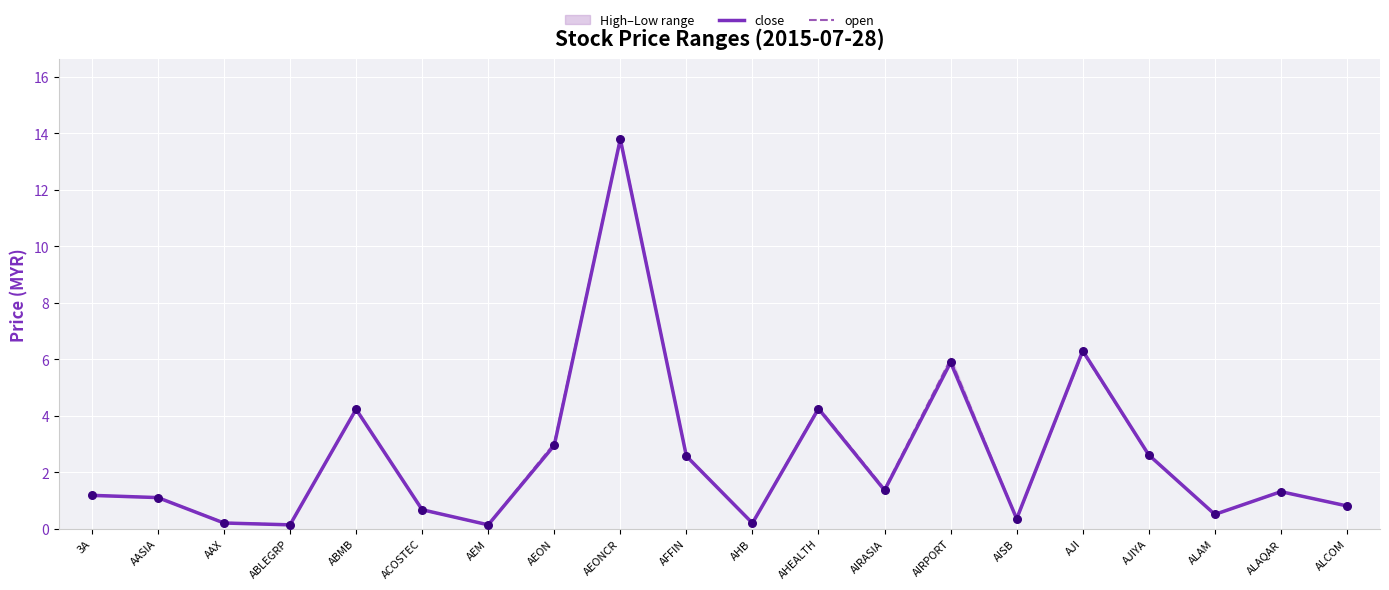

Which series contains the highest Y value?

open